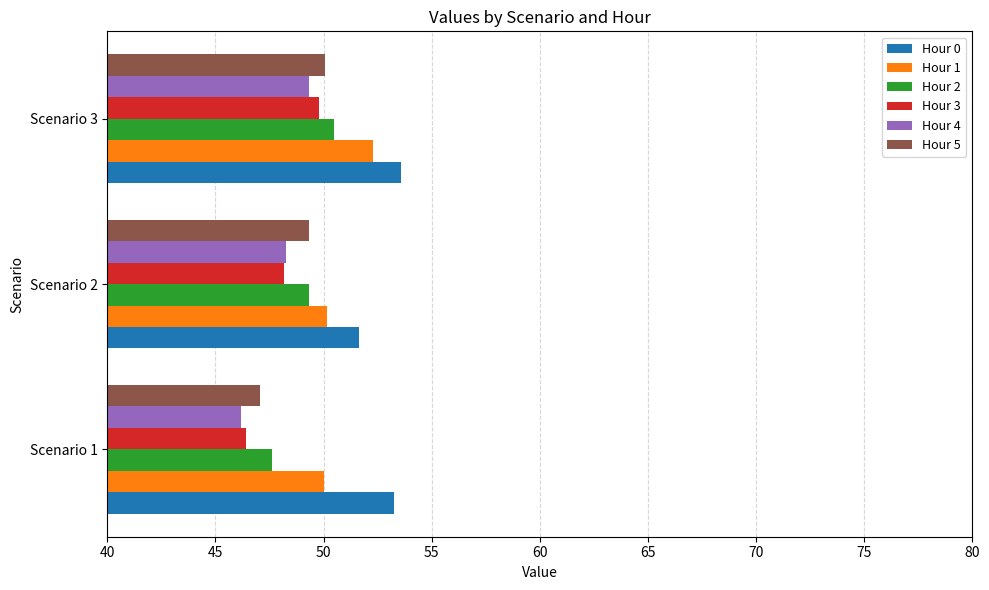

Which series has the widest spread of values?

Hour 3